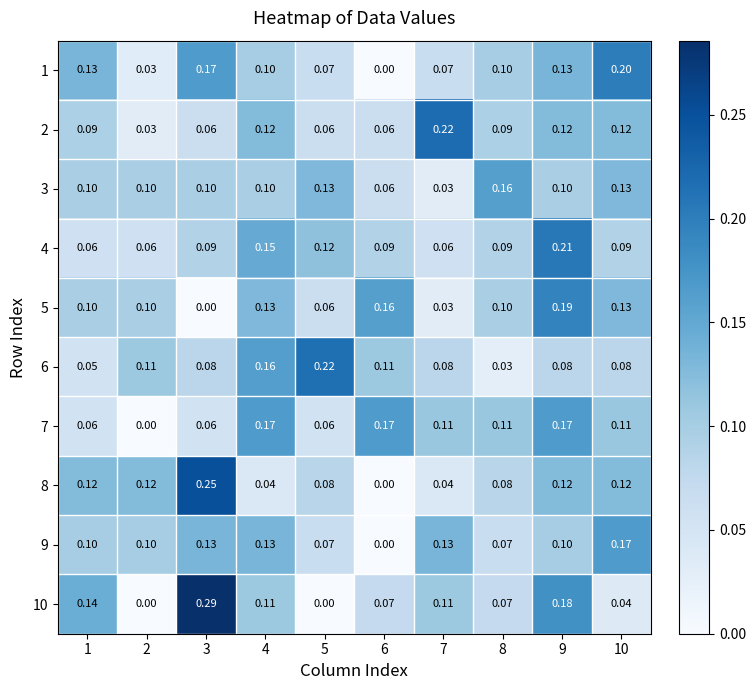

Count the number of data series in this chart.

10